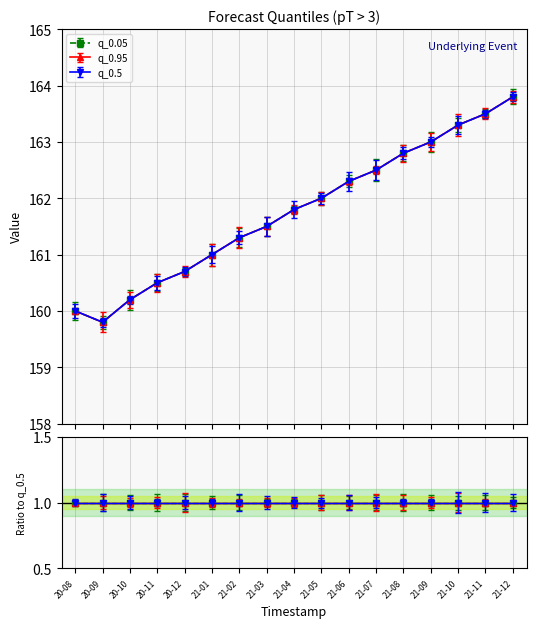

Does the chart have visible grid lines?

Yes